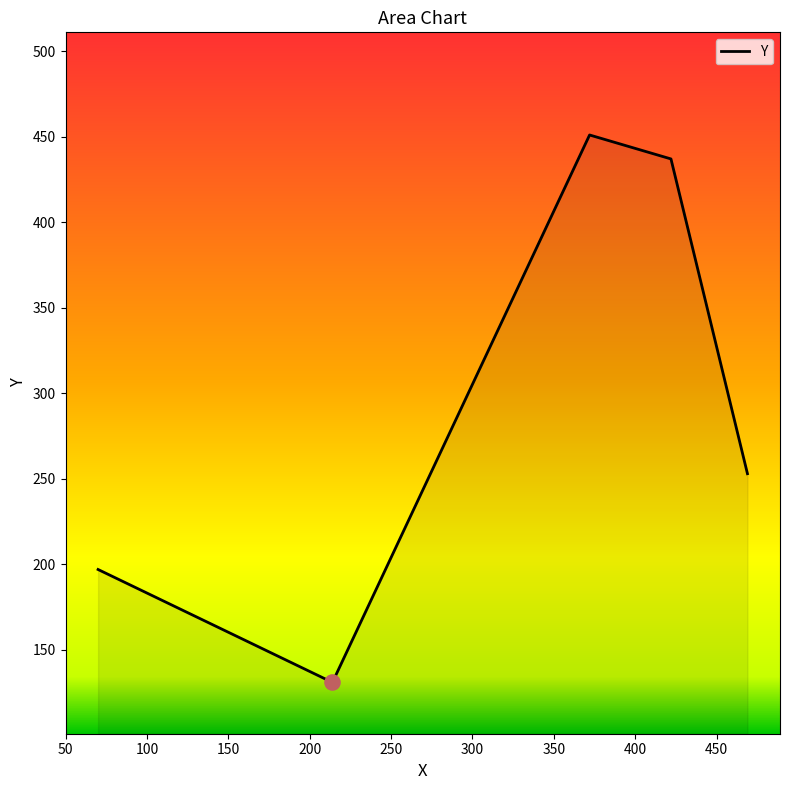

What is the smallest value displayed?

131